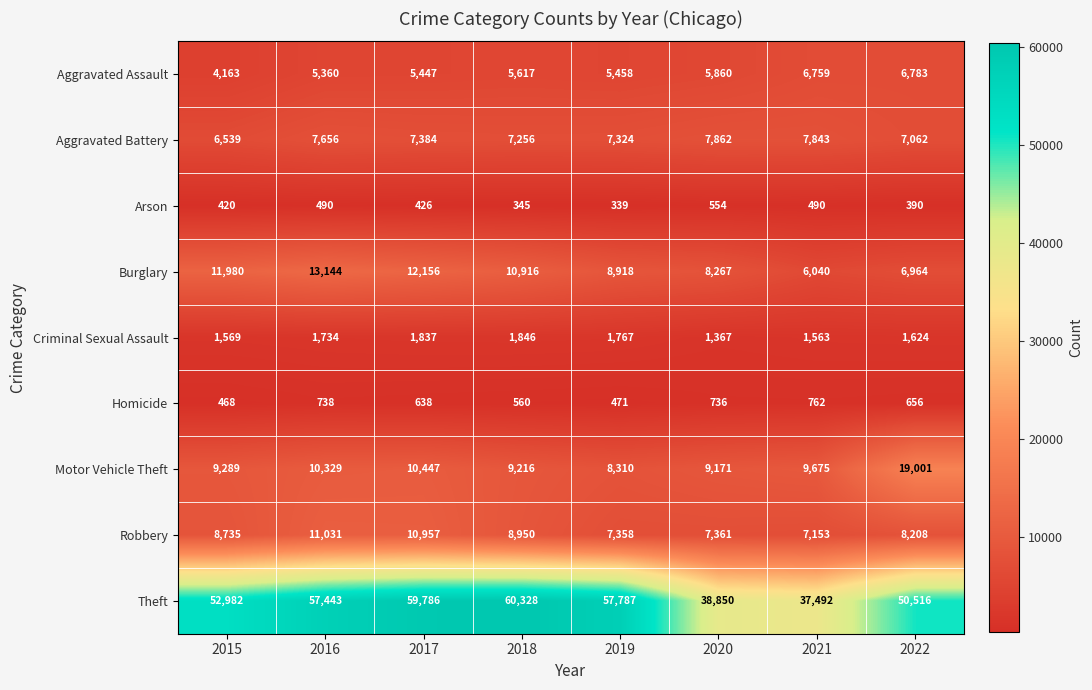

What is the spread (max minus min) of values at 2020?

38296